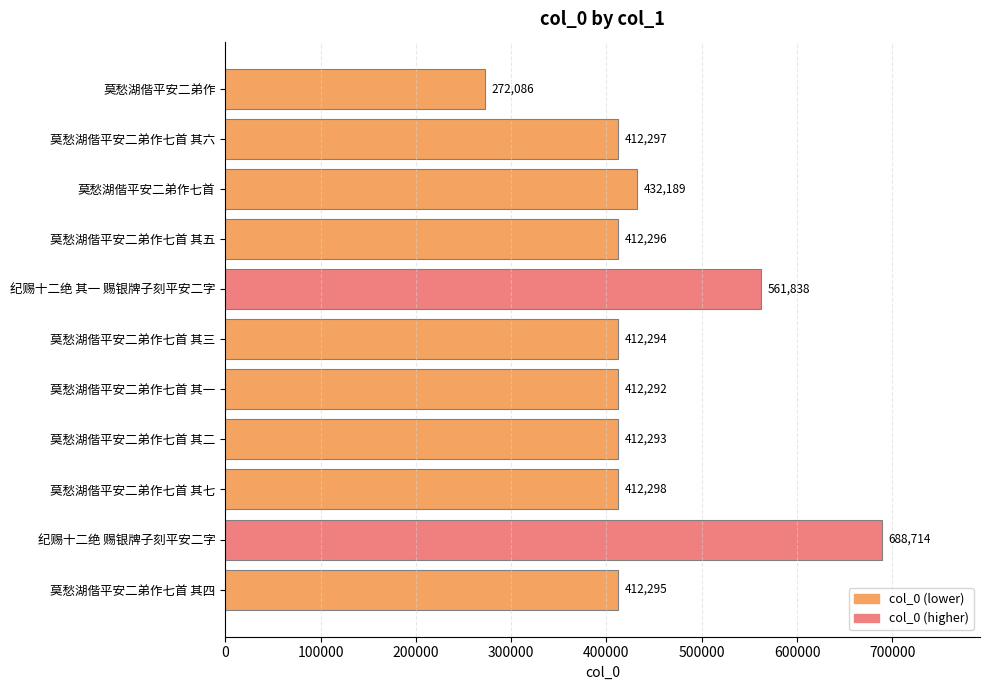

Reading top to bottom, transcribe all the data shown in this chart.

莫愁湖偕平安二弟作=272086	莫愁湖偕平安二弟作七首 其六=412297	莫愁湖偕平安二弟作七首=432189	莫愁湖偕平安二弟作七首 其五=412296	纪赐十二绝 其一 赐银牌子刻平安二字=561838	莫愁湖偕平安二弟作七首 其三=412294	莫愁湖偕平安二弟作七首 其一=412292	莫愁湖偕平安二弟作七首 其二=412293	莫愁湖偕平安二弟作七首 其七=412298	纪赐十二绝 赐银牌子刻平安二字=688714	莫愁湖偕平安二弟作七首 其四=412295